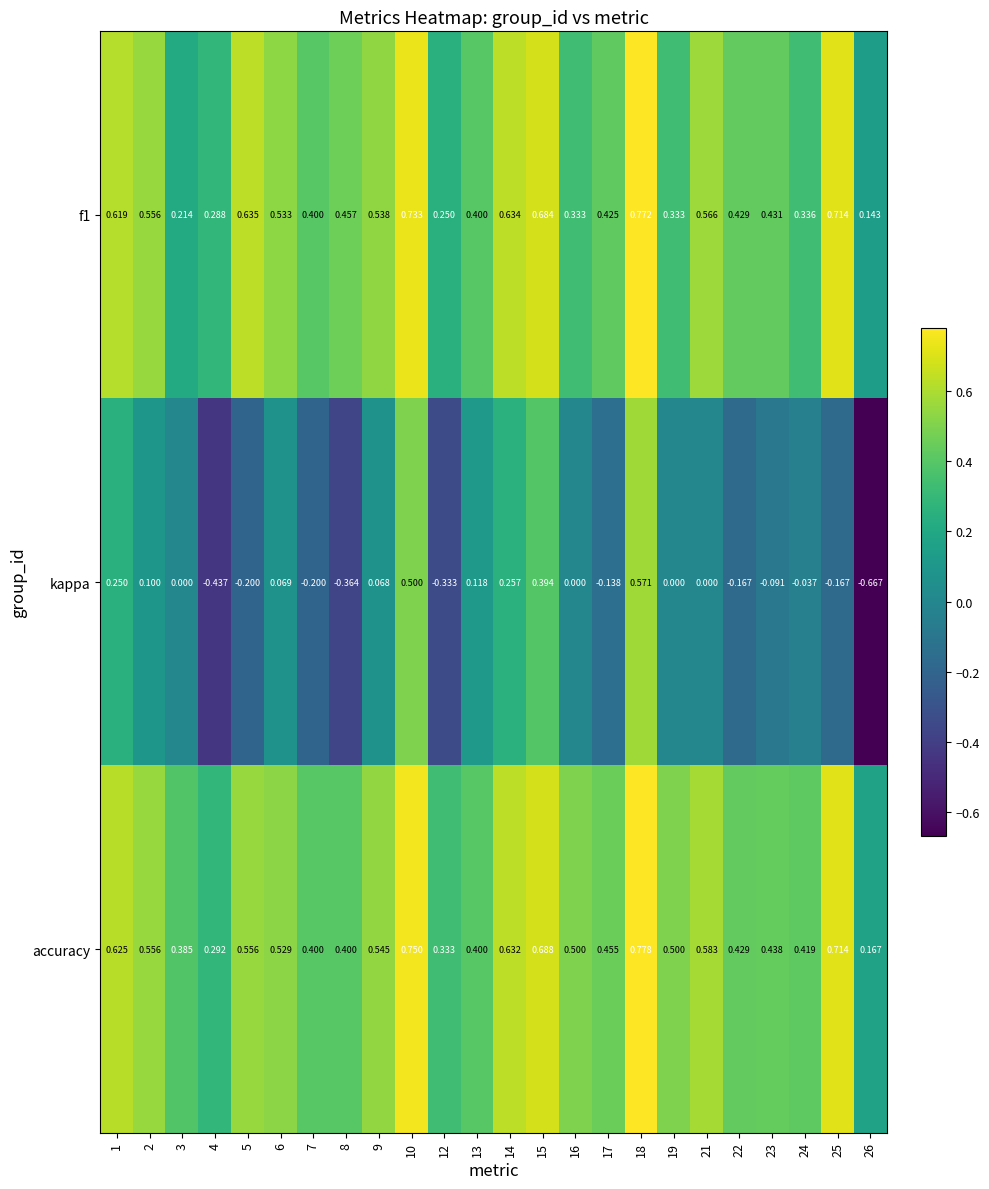

Which series has the largest total across all categories?

accuracy